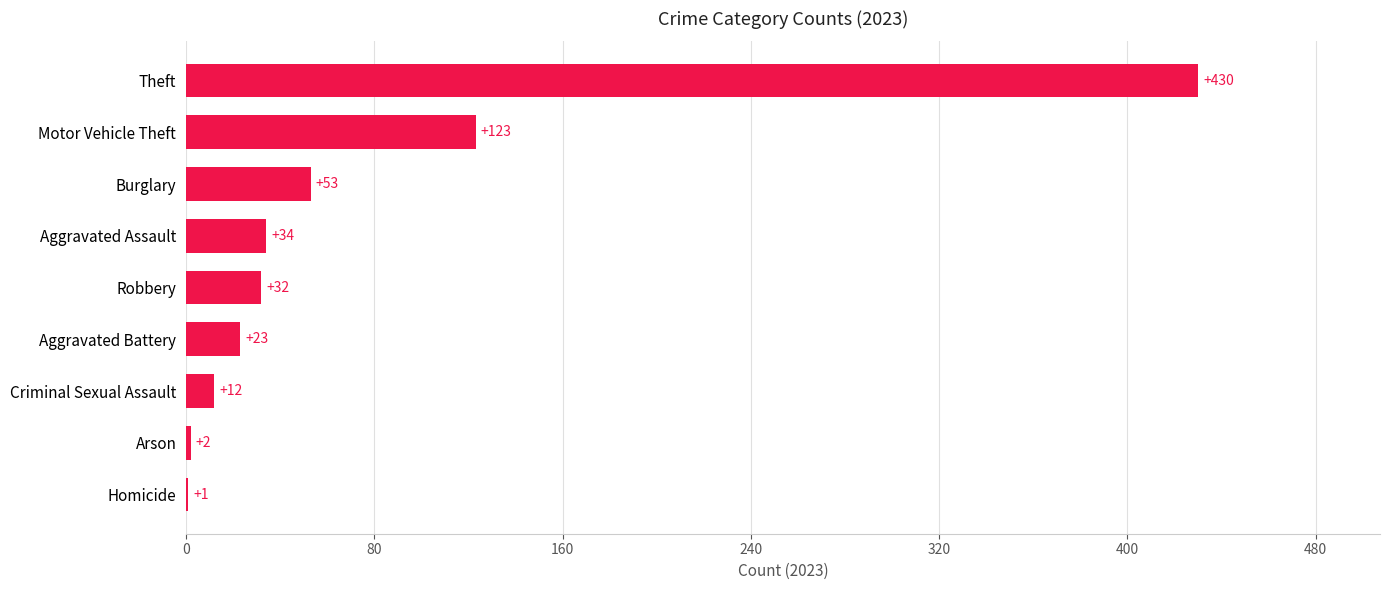

Reading bottom to top, what are all the values shown in this chart?

Homicide=1	Arson=2	Criminal Sexual Assault=12	Aggravated Battery=23	Robbery=32	Aggravated Assault=34	Burglary=53	Motor Vehicle Theft=123	Theft=430